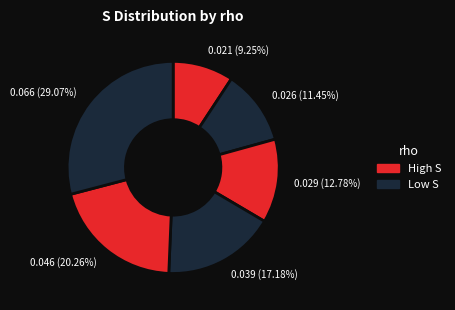

Count the number of slices in the pie.

6